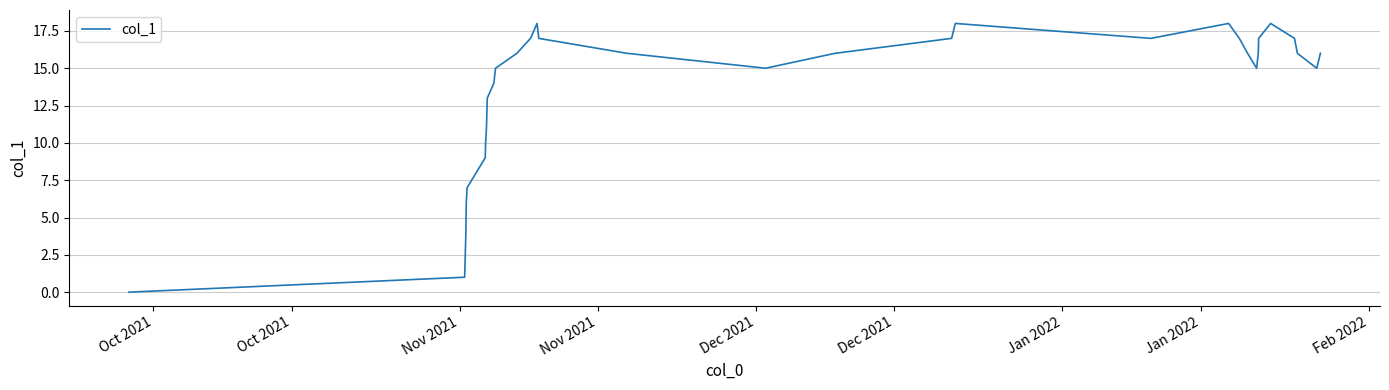

How many series are shown in this chart?

1